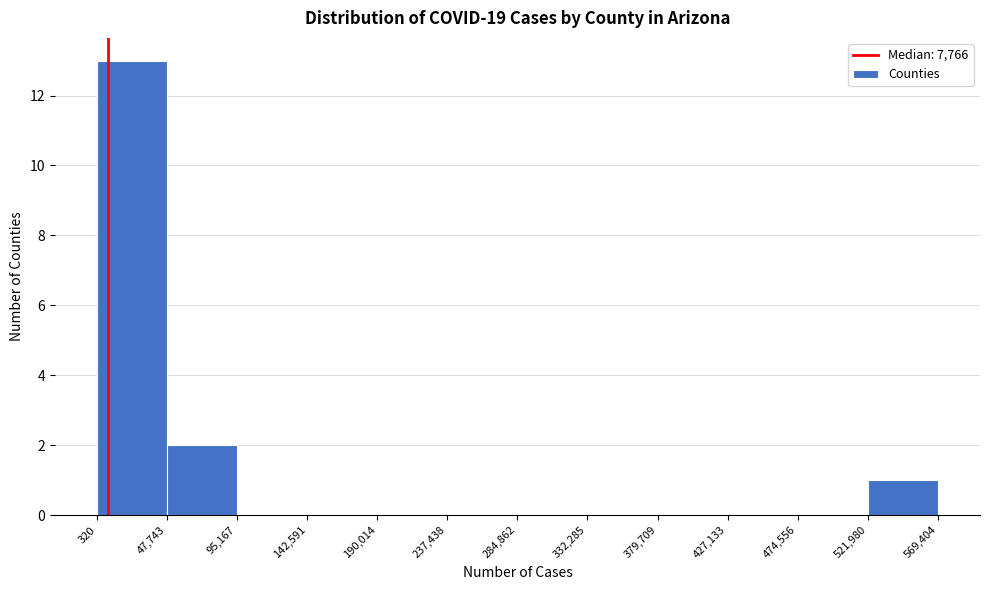

Over which range of the x-axis is the bar tallest?

320 to 47,743